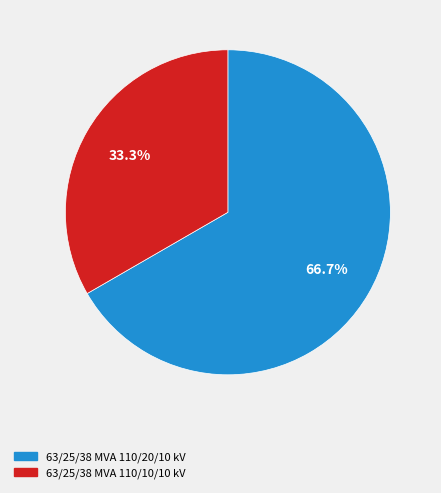

Which category accounts for the majority?

63/25/38 MVA 110/20/10 kV